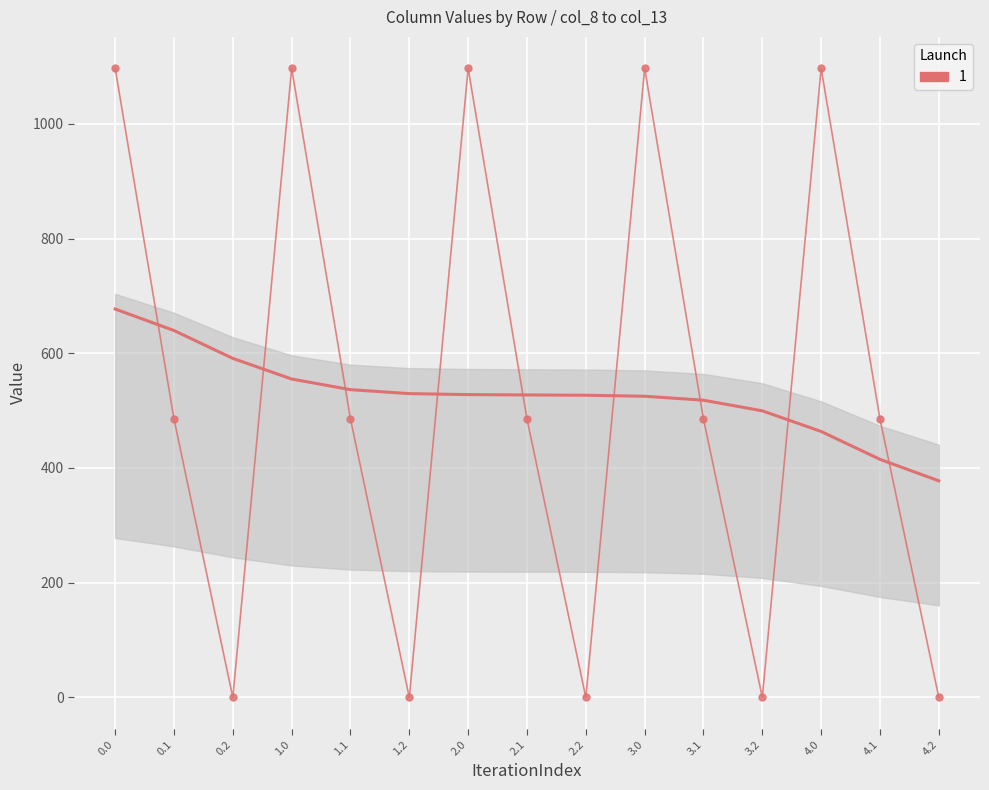

What is the average value?

527.4